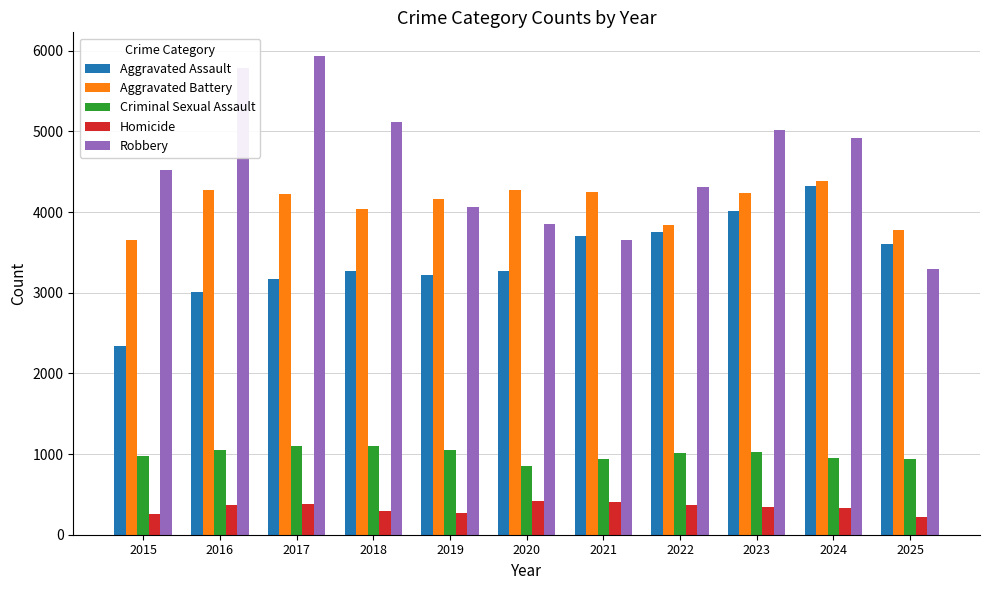

What is the smallest value displayed?

223